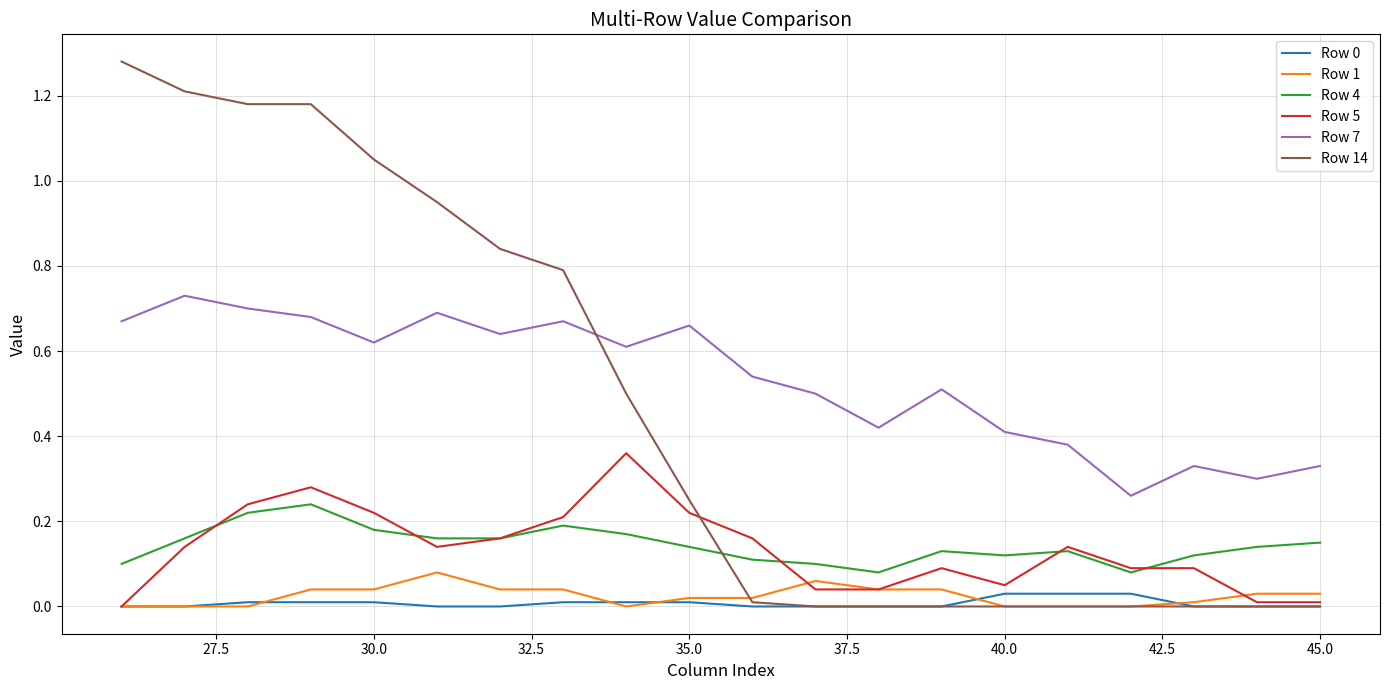

True or false: Row 4 and Row 1 cross at least once.

False